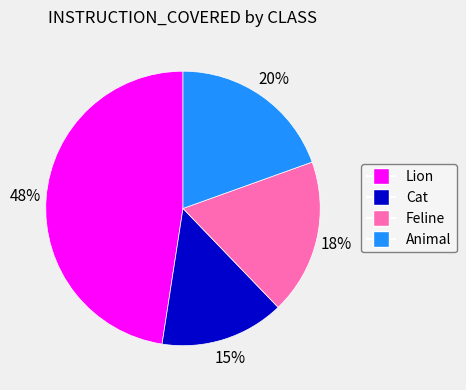

How many segments does this pie chart have?

4